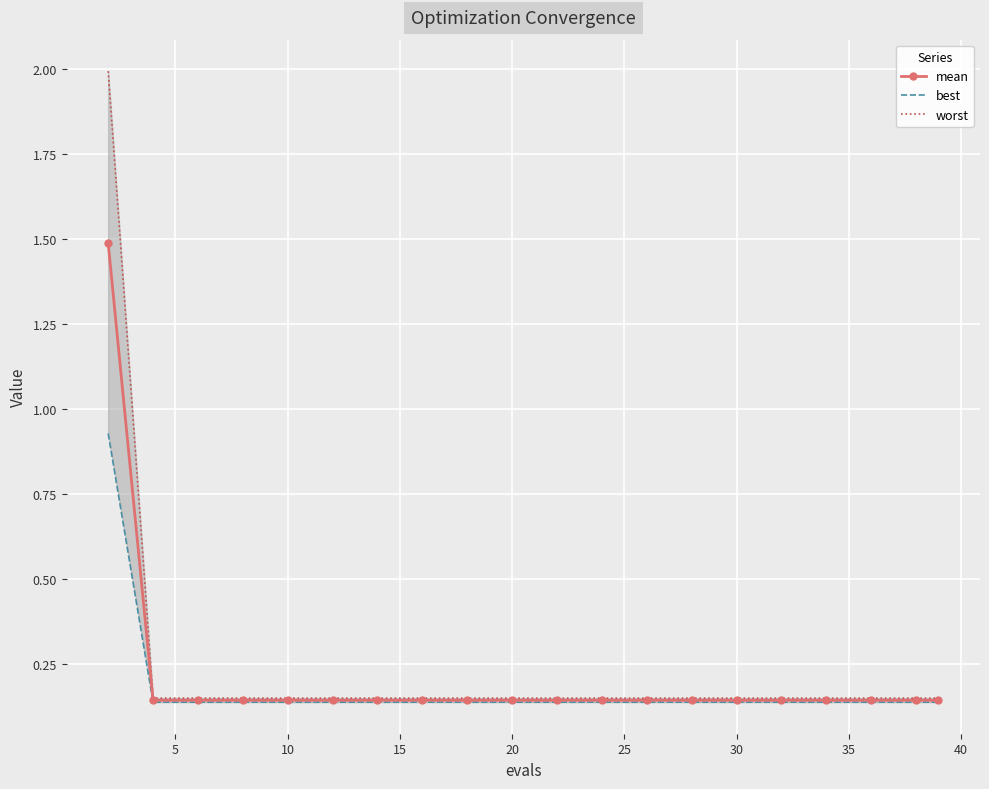

How many mean values are between 0 and 1?

19